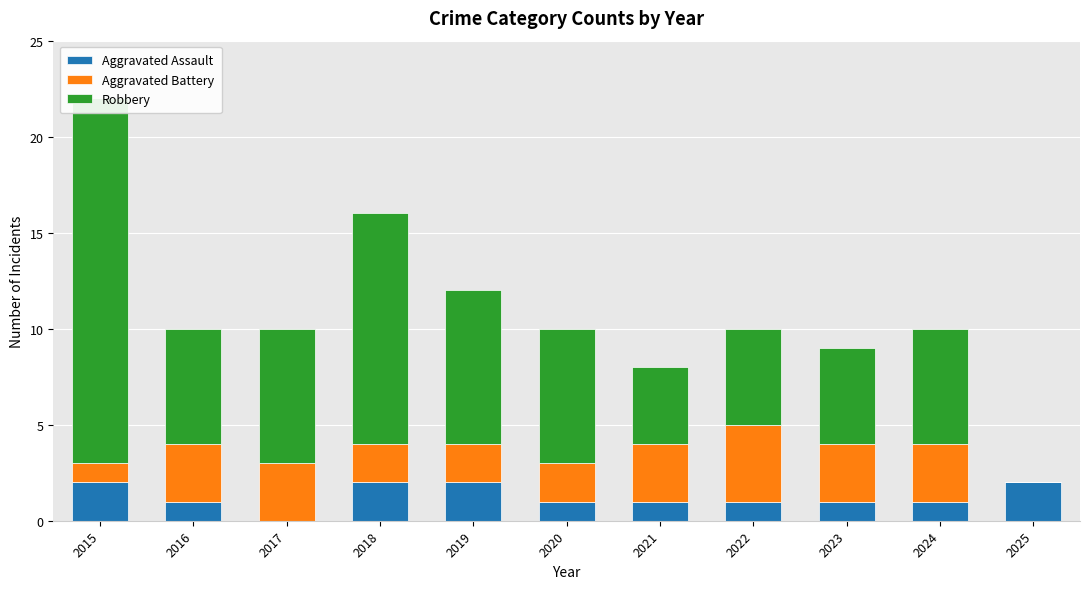

Between 2019 and 2021, which series saw the biggest shift?

Robbery